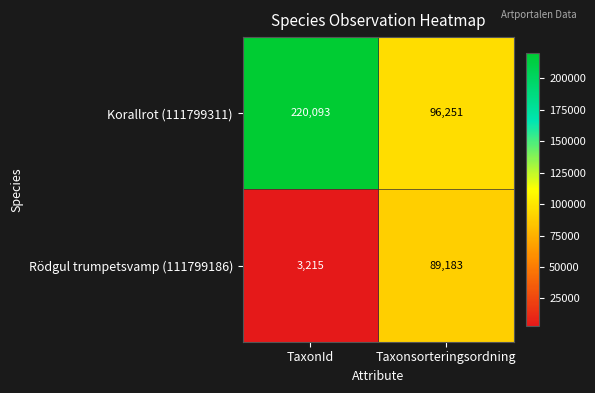

Rank the series by their maximum value, from lowest to highest.

Rödgul trumpetsvamp (111799186), Korallrot (111799311)